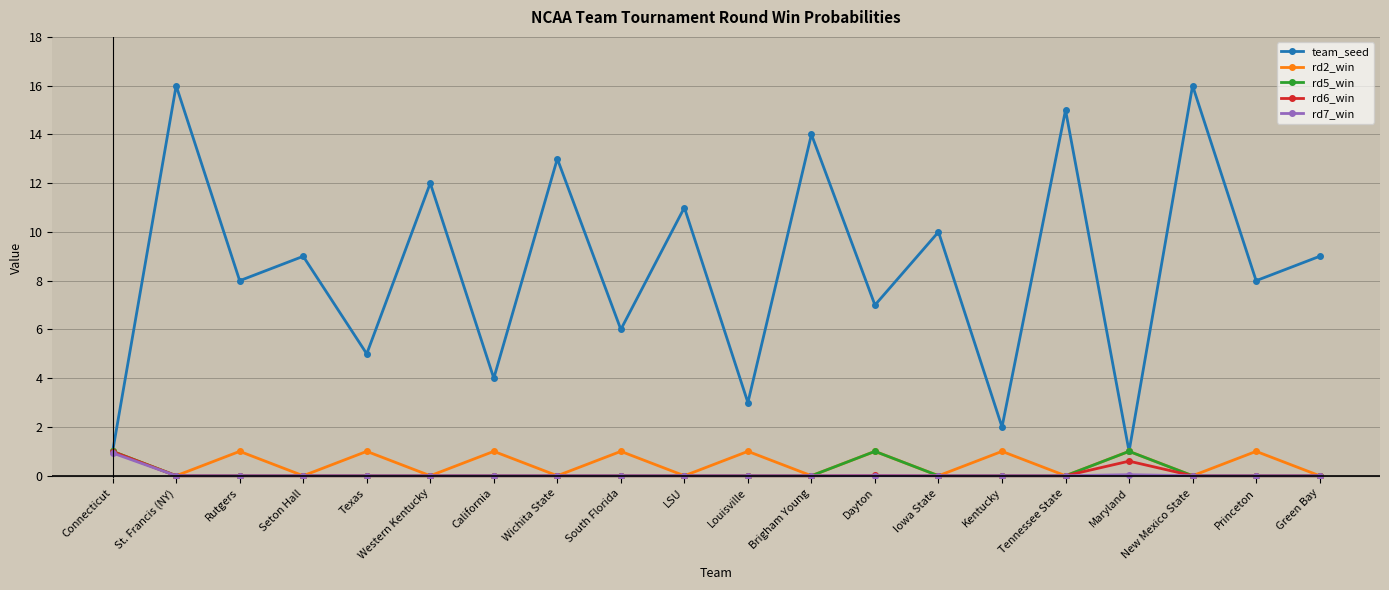

How many lines are shown in the chart?

5